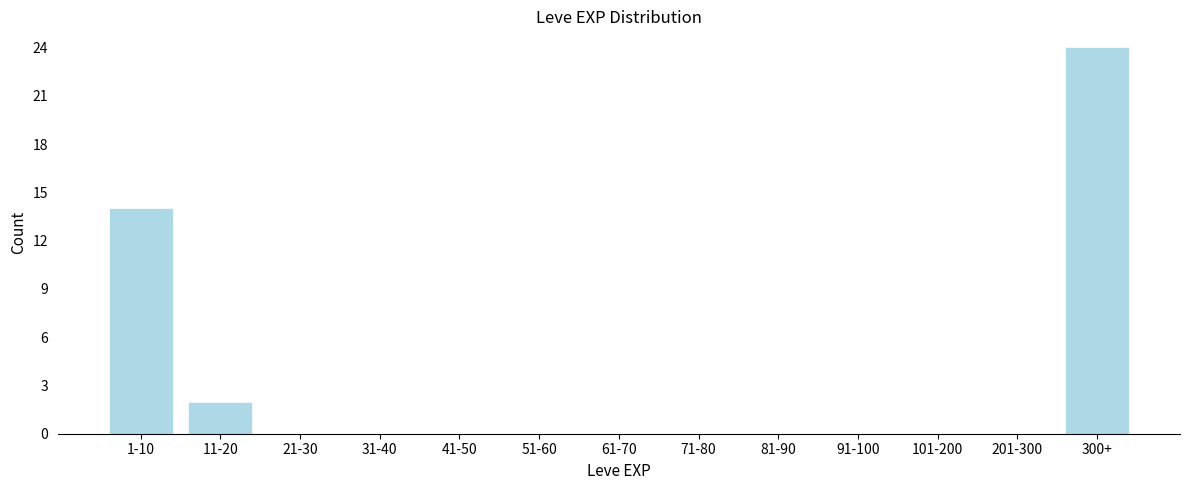

Reading right to left, what are all the values shown in this chart?

300+=24	201-300=0	101-200=0	91-100=0	81-90=0	71-80=0	61-70=0	51-60=0	41-50=0	31-40=0	21-30=0	11-20=2	1-10=14